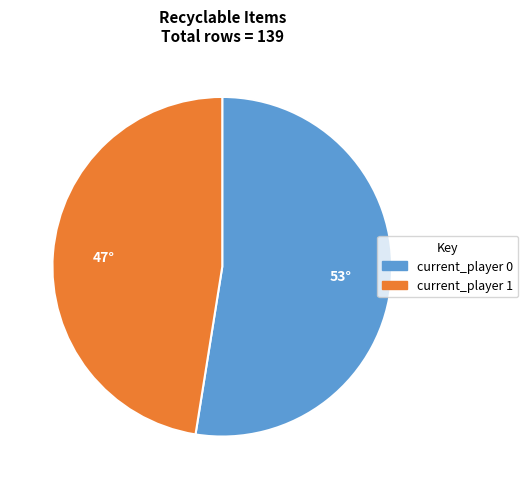

Is the sum of current_player 0 and current_player 1 greater than half?

Yes